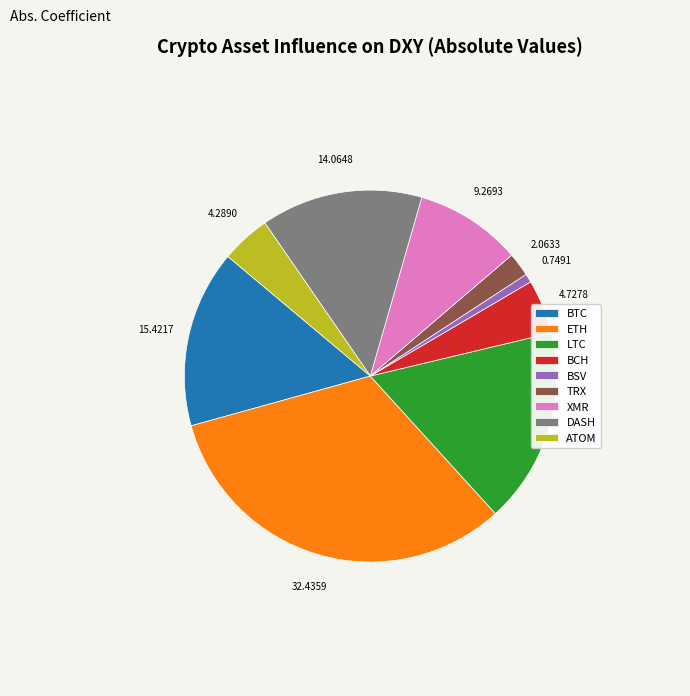

Is the sum of BCH and XMR greater than half?

No